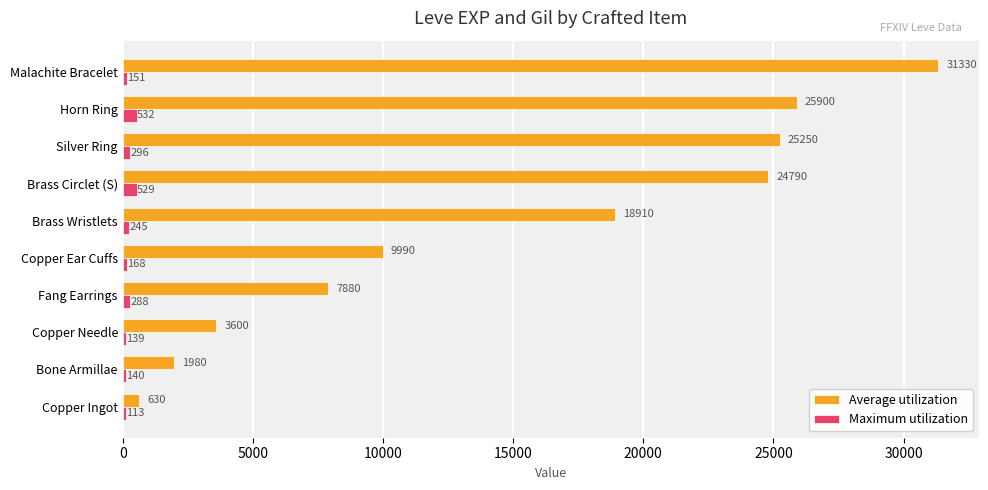

At how many categories does at least one series exceed 8528?

6